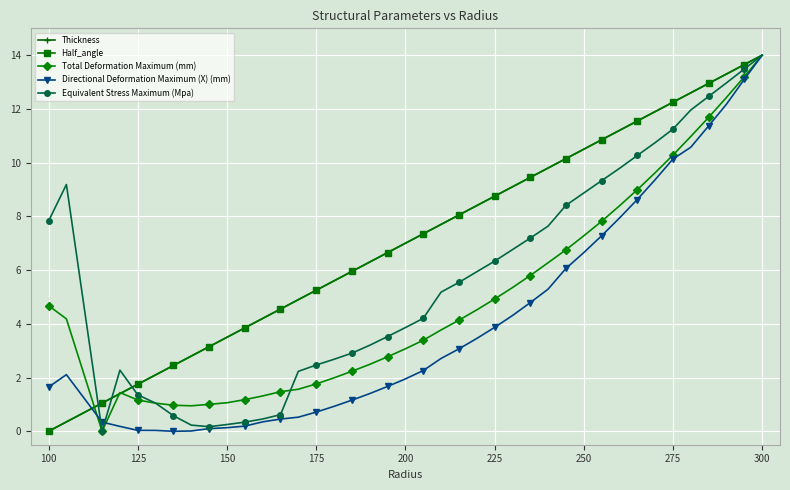

What is the difference between the maximum and minimum values in the Half_angle series?

14.0